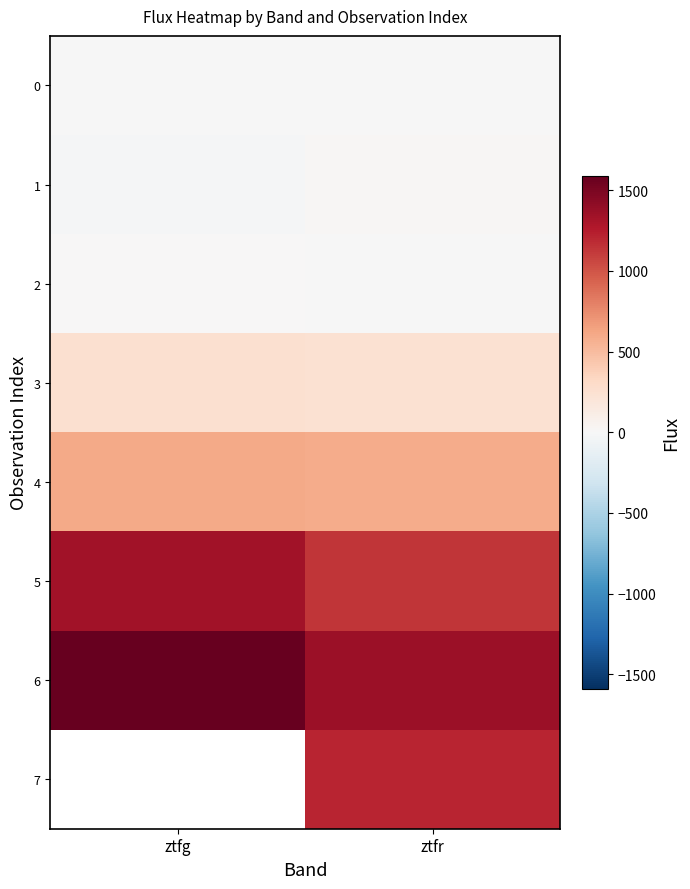

How many data points in 6 are above 1589?

1